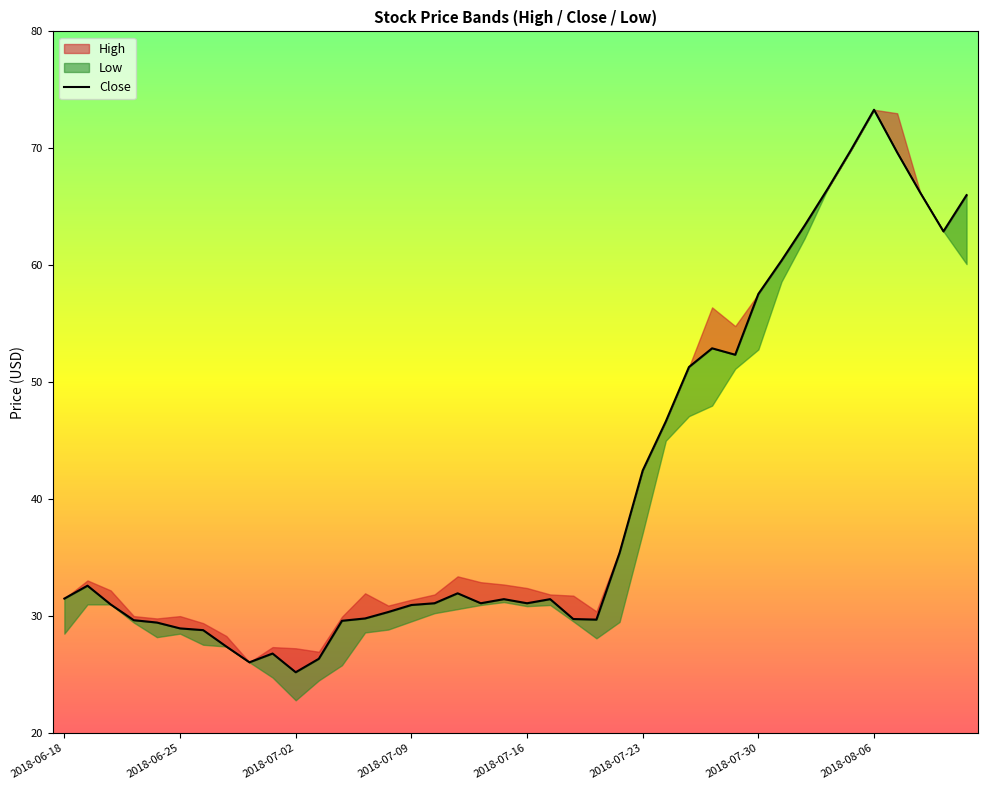

What is the ratio of the value at 38 to the value at 15?

2.0